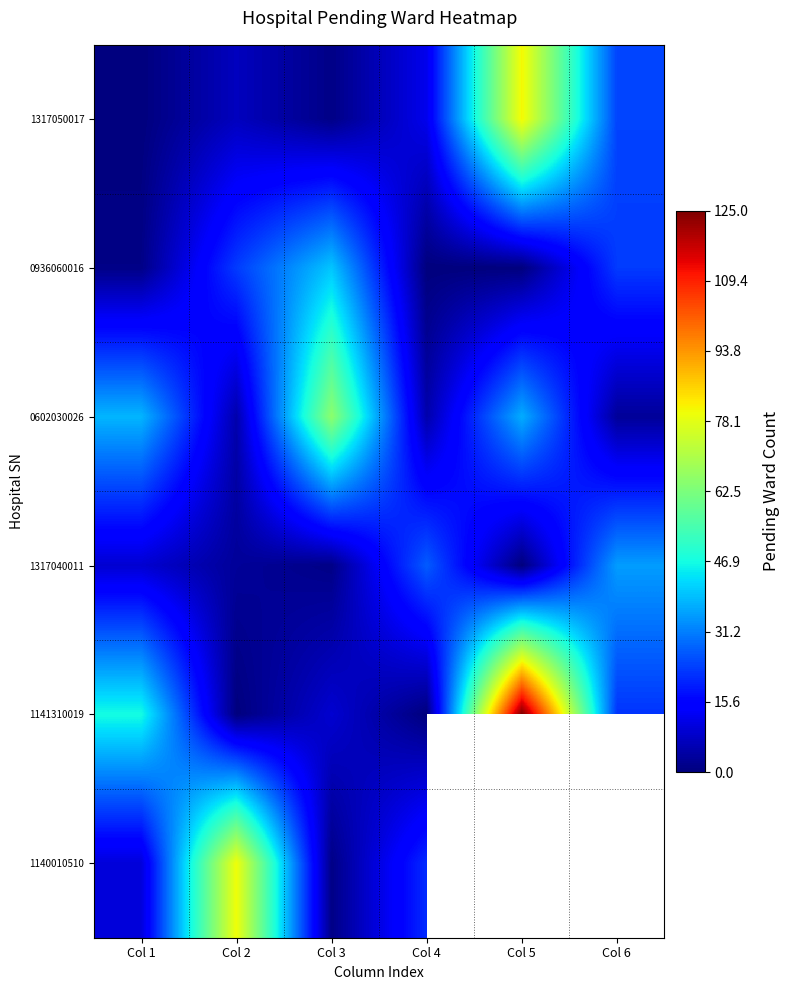

Is the value of 0602030026 at Col 4 greater than the value of 1317040011 at Col 5?

Yes